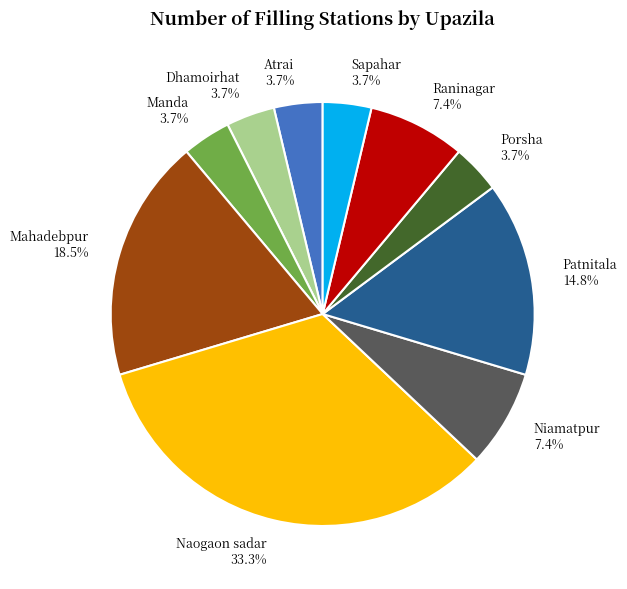

Does any single category account for the majority?

No